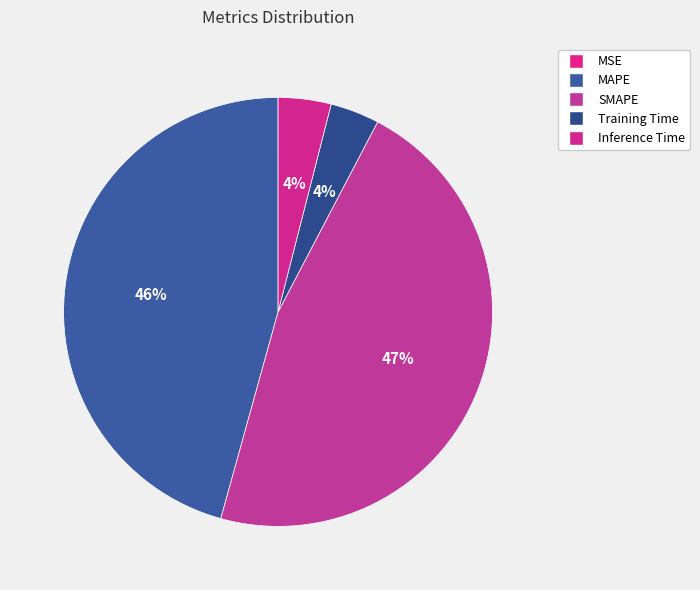

To the nearest percent, what is the average slice percentage?

20%